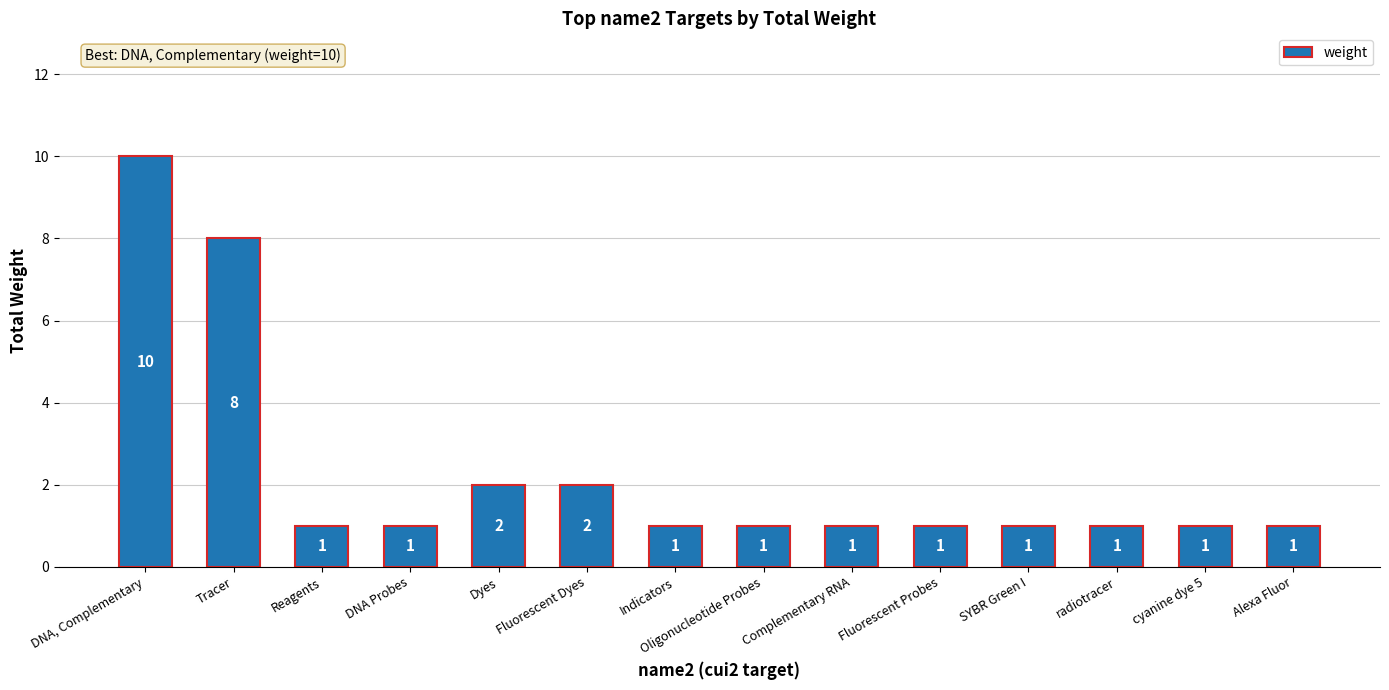

What is the change in value from Dyes to Alexa Fluor?

-1